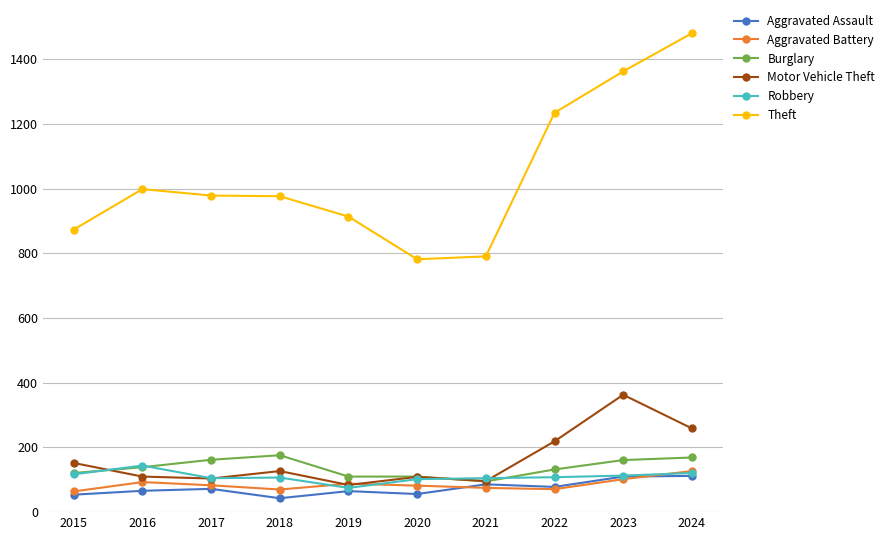

Rank the series by their maximum value, from highest to lowest.

Theft, Motor Vehicle Theft, Burglary, Robbery, Aggravated Battery, Aggravated Assault